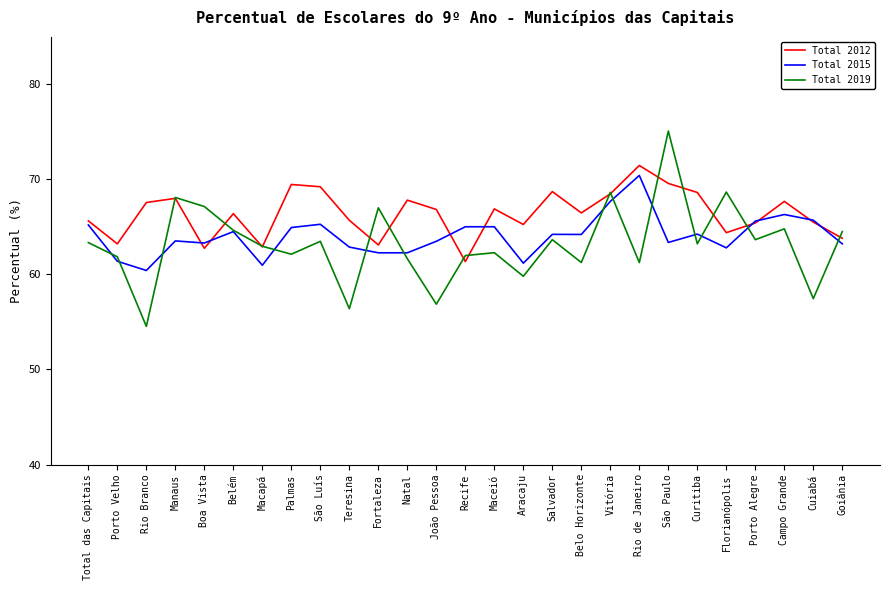

Read the Total 2019 value at Florianópolis.

68.7